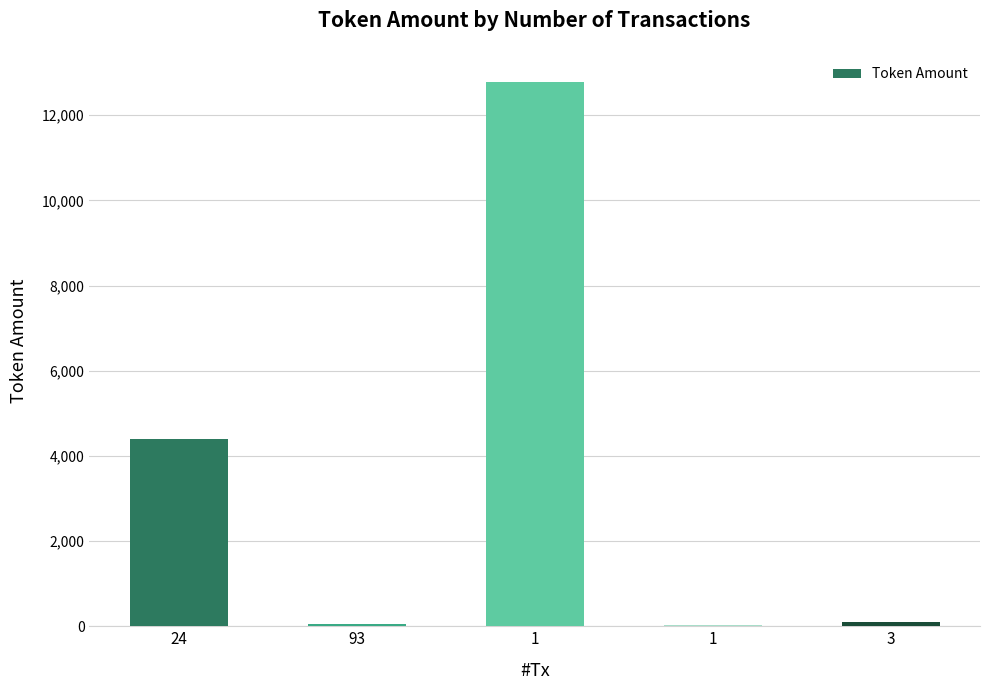

Which category has the highest value across all series?

1